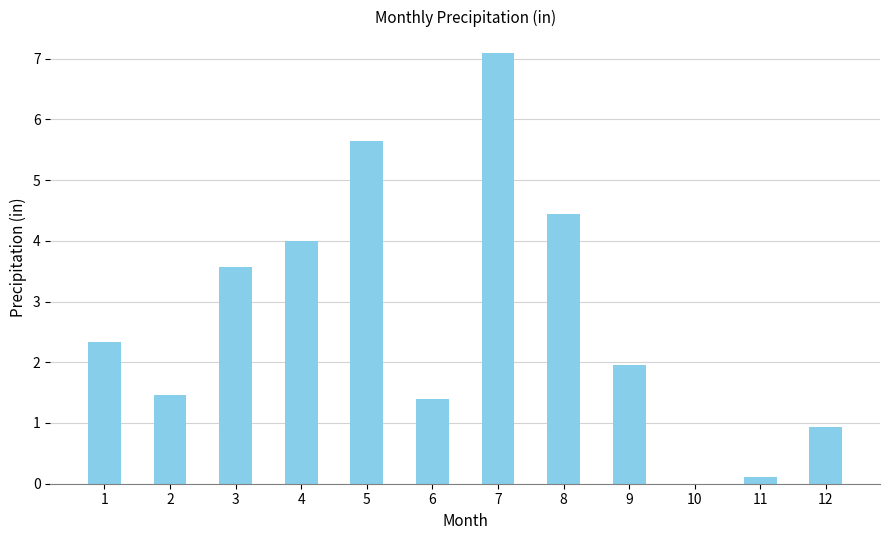

Which has a higher value, 3 or 8?

8